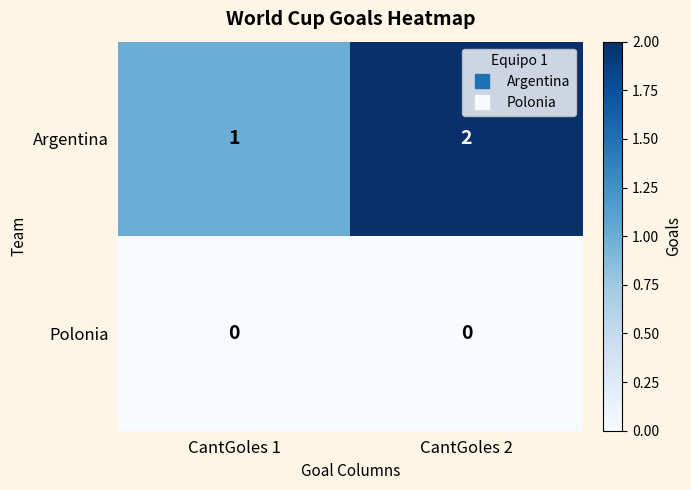

Between CantGoles 1 and CantGoles 2, which series saw the biggest shift?

Argentina